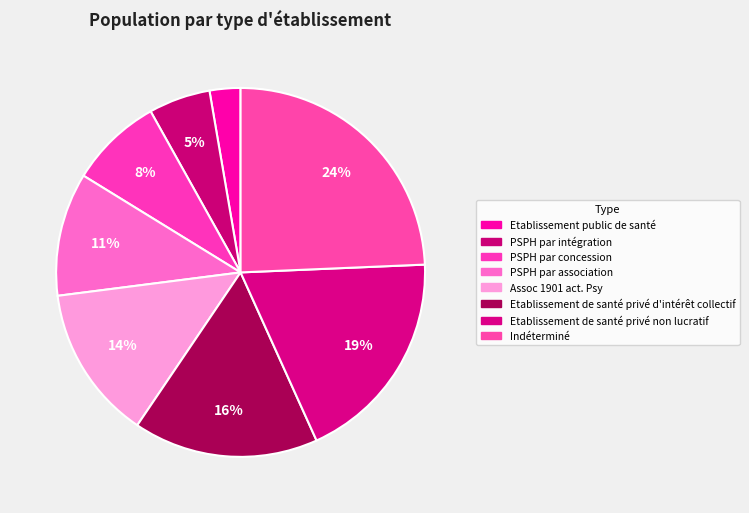

True or false: Indéterminé accounts for 24% of the total.

True